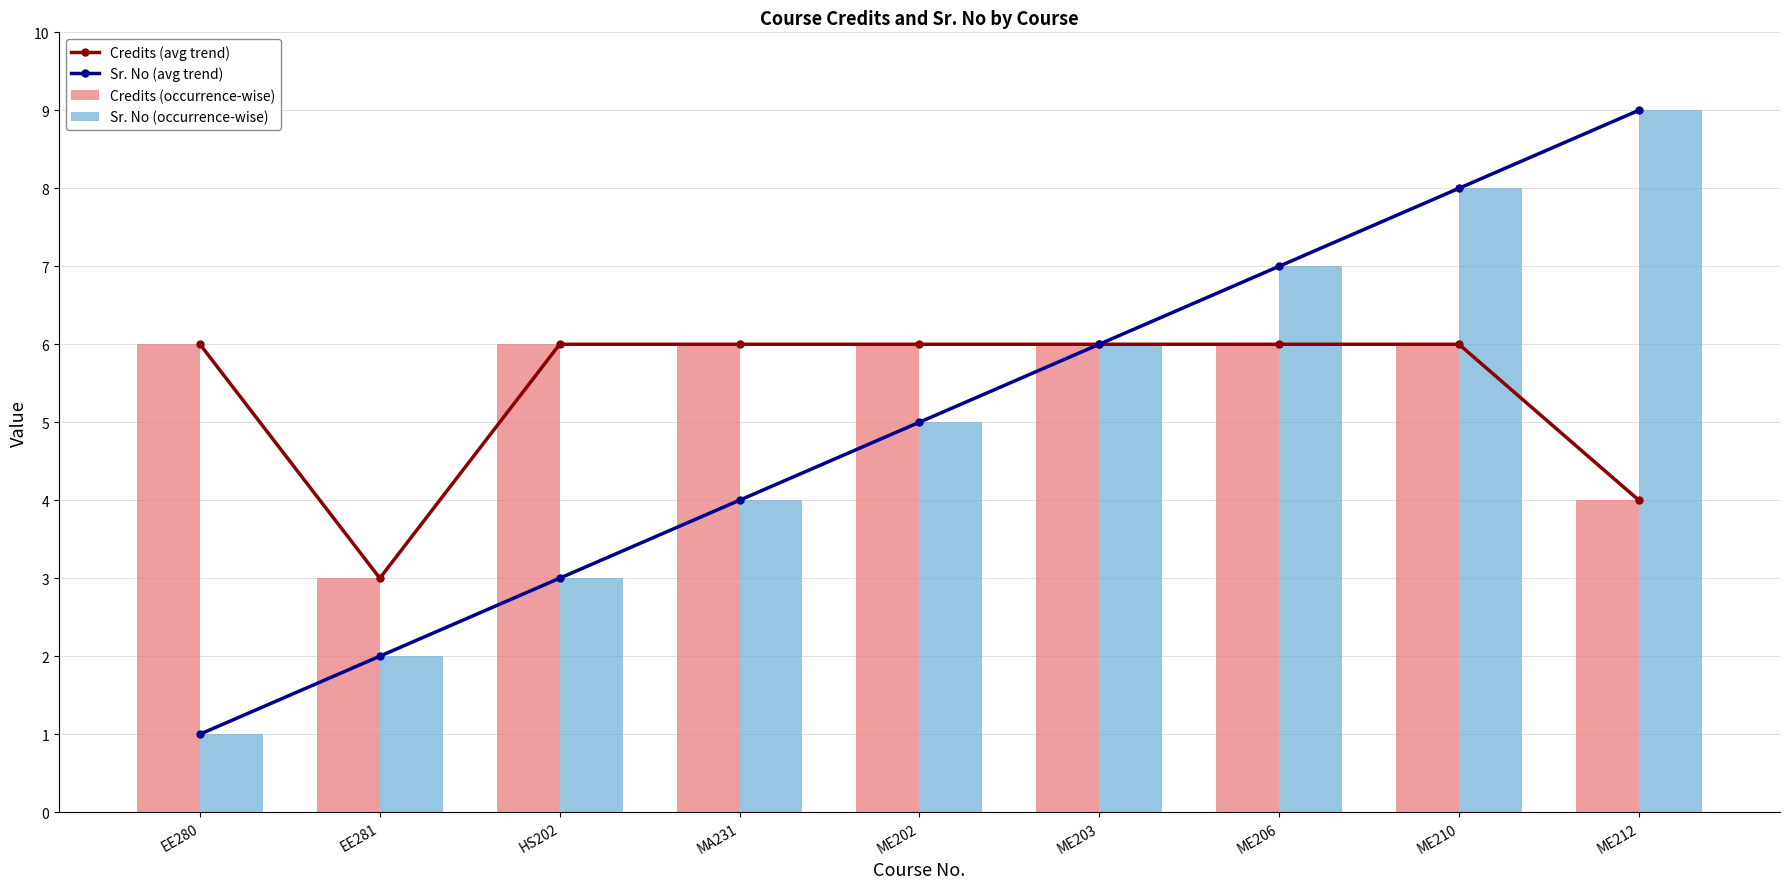

What is the sum of the Sr. No (avg trend) values at EE280 and HS202?

4